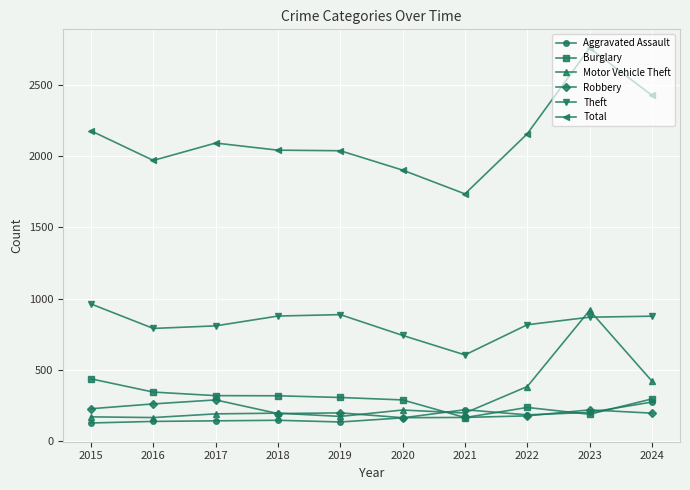

At which label does Aggravated Assault reach its peak?

2024